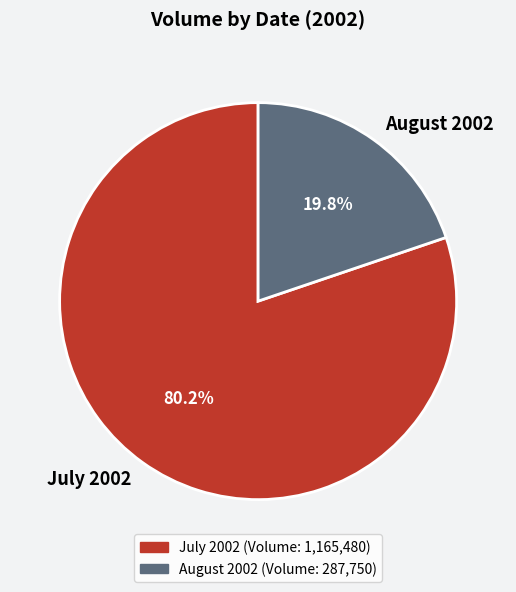

What percentage is NOT represented by July 2002?

19.8%